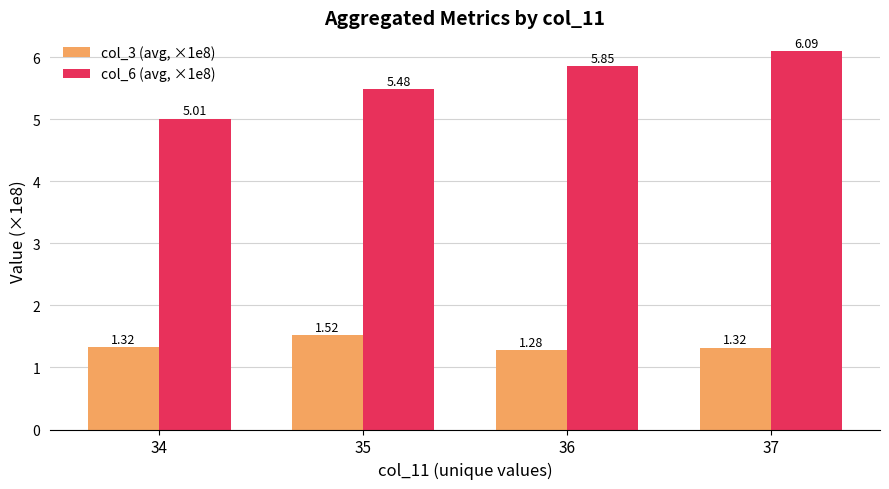

Which category has the lowest value in the col_6 (avg, ×1e8) series?

34